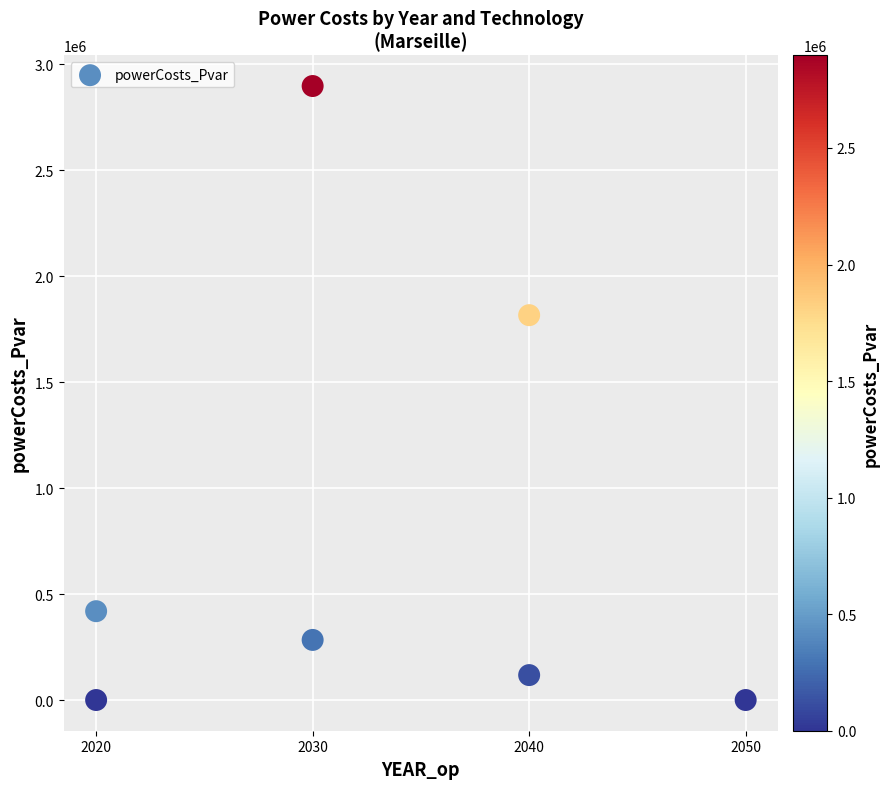

What is the average Y value?

790598.8